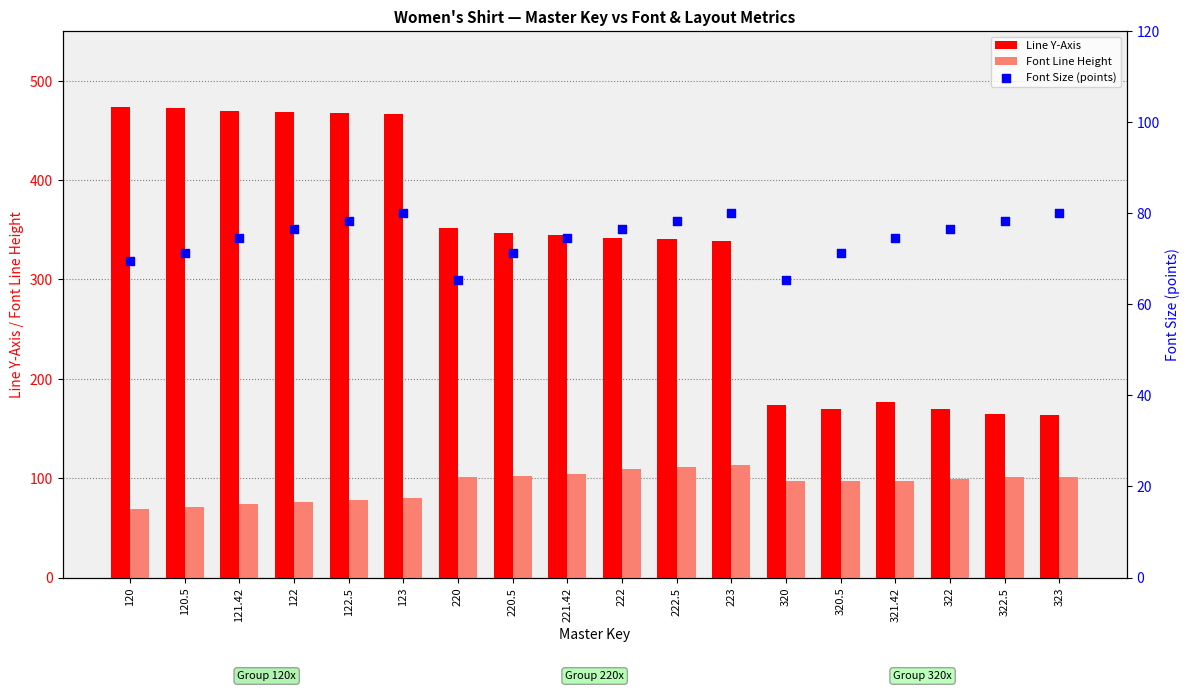

Which series contains the lowest Y value?

Font Size (points)